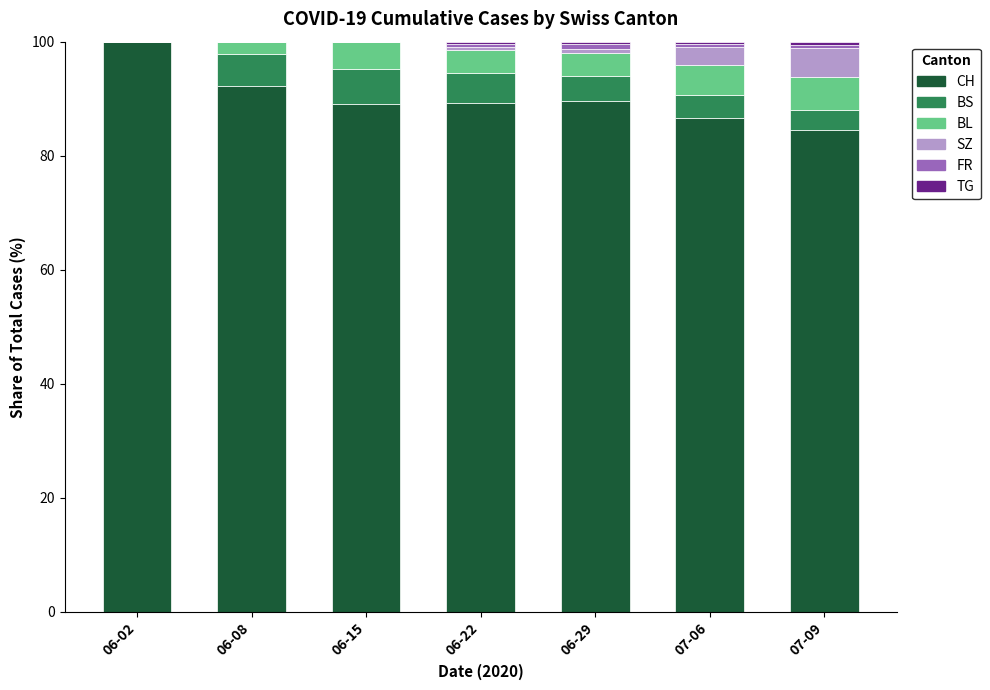

True or false: CH has a value of 132.4 at 07-09.

False